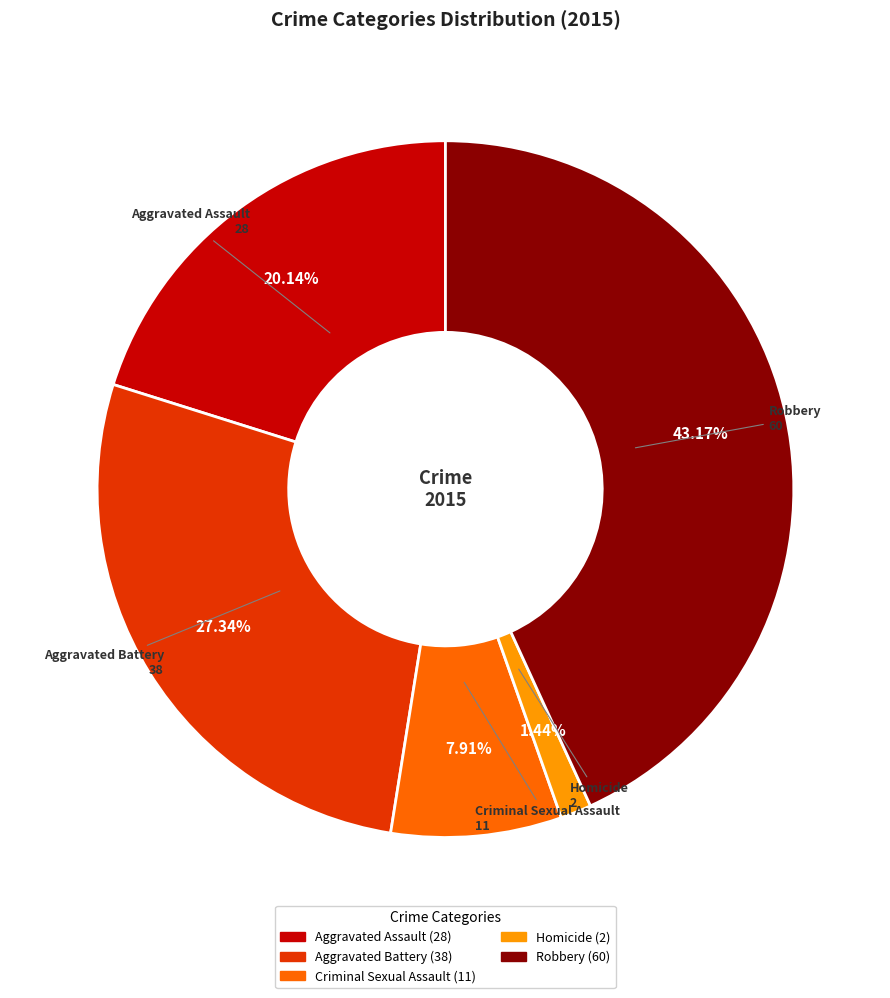

To the nearest percent, what percentage of the pie is Criminal Sexual Assault?

8%